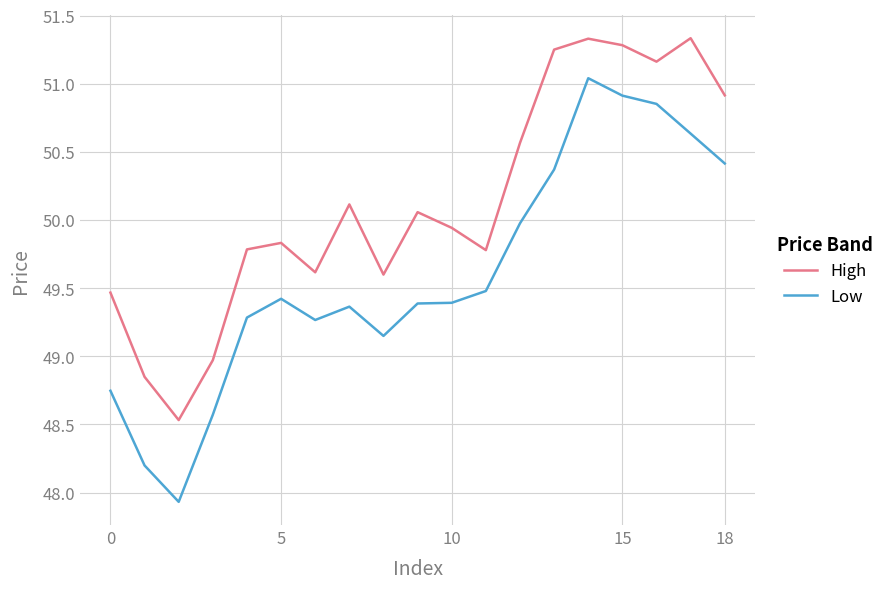

What are all the series names shown in the legend?

High, Low